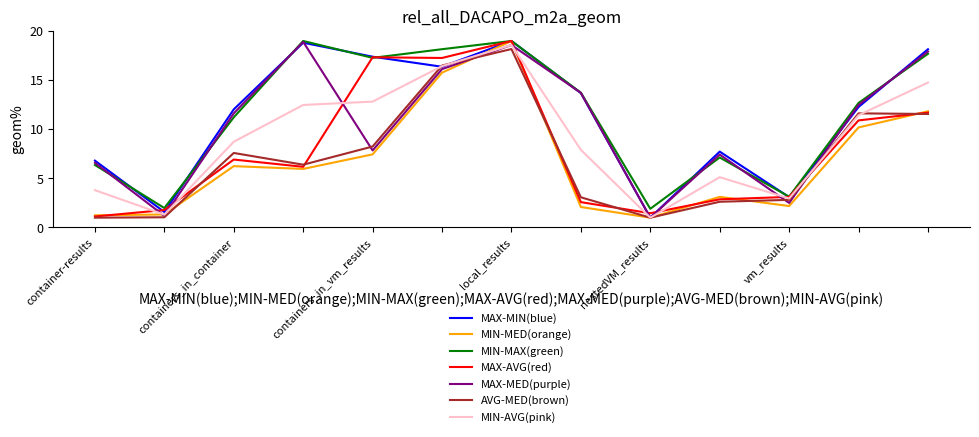

What is the minimum value for MIN-MED(orange)?

1.0